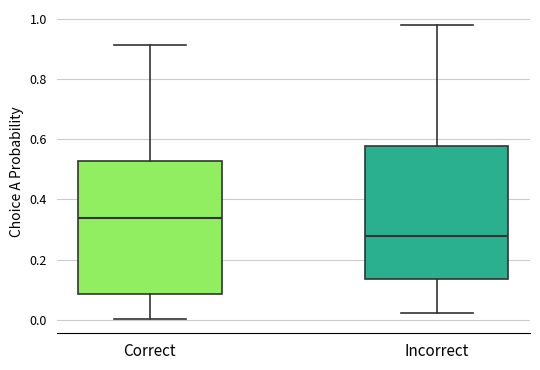

Reading left to right, read every box against the y-axis: the position of its median line, the range the box covers, and the ends of its whiskers. The values are not printed on the chart, so give them approximately, as read against the axis.

Correct: median 0.34, box 0.08 to 0.52, whiskers 0.00 to 0.92
Incorrect: median 0.28, box 0.14 to 0.58, whiskers 0.02 to 0.98